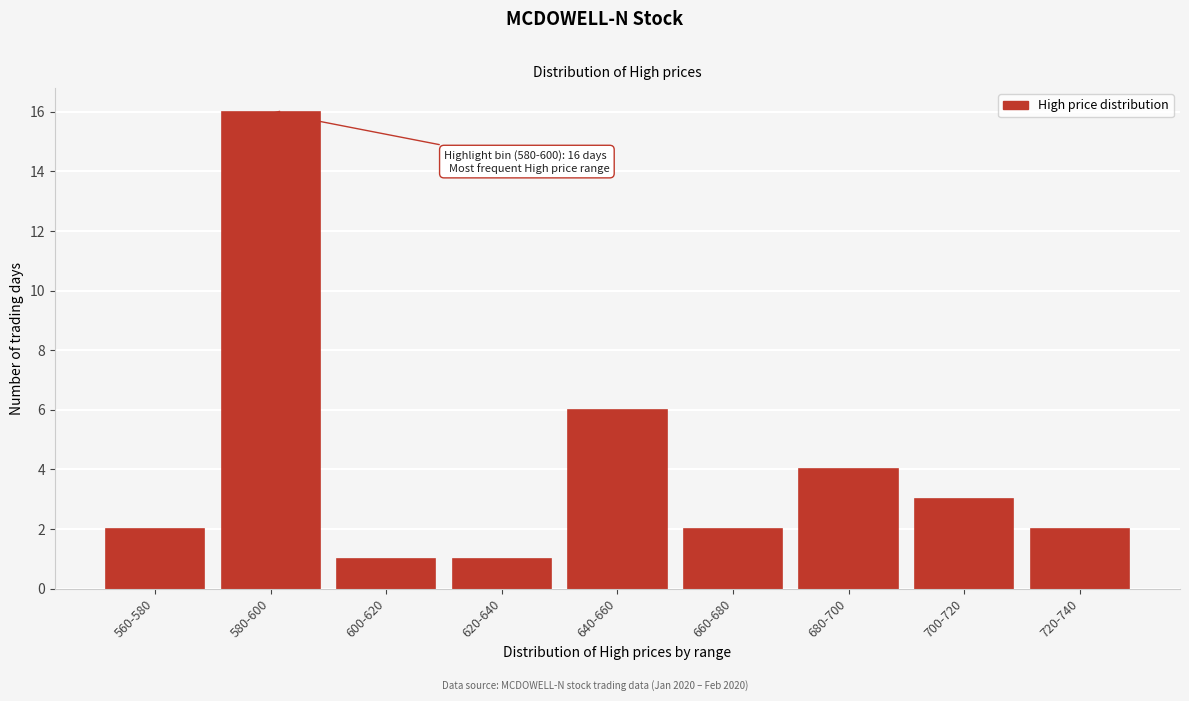

Reading right to left, list all the values displayed in this chart.

2	3	4	2	6	1	1	16	2